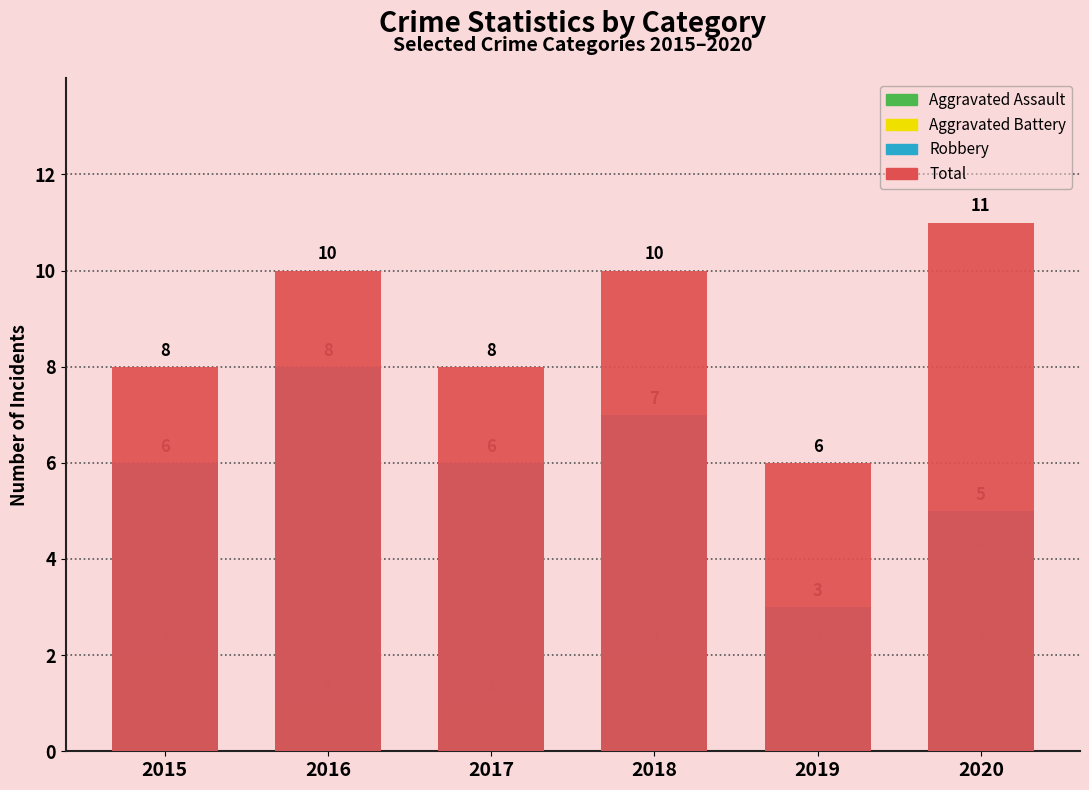

Count the number of data series in this chart.

4